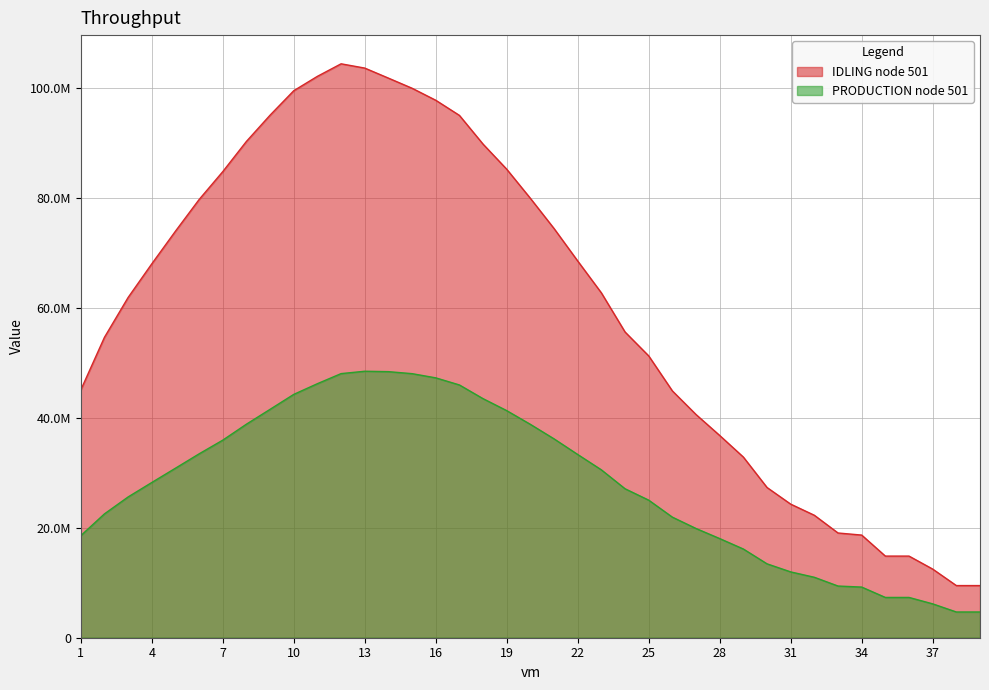

What is the minimum value for IDLING node 501?

9489382.4